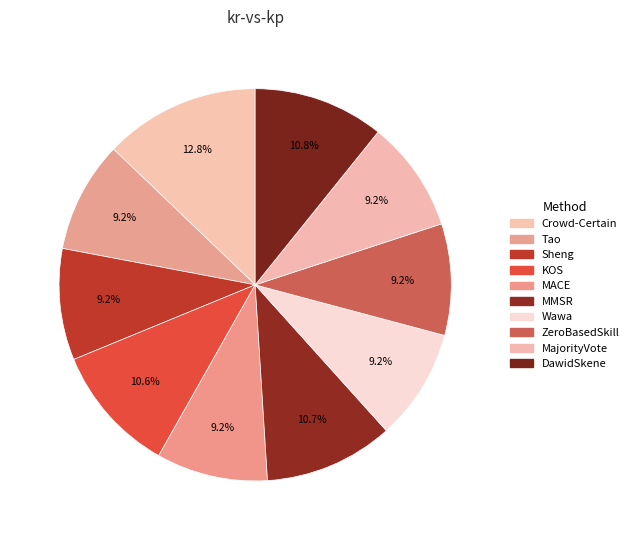

How many segments does this pie chart have?

10